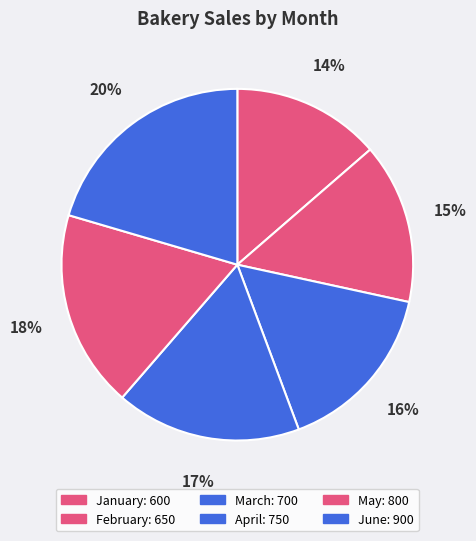

Does any single category account for the majority?

No